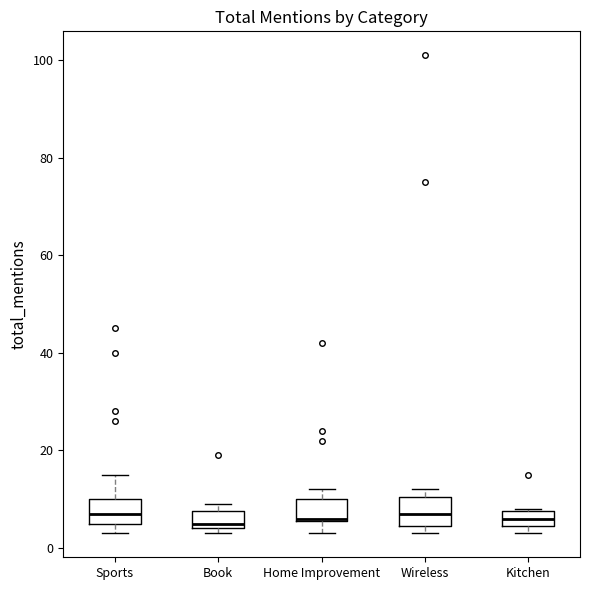

Reading left to right, transcribe this box plot: for each box, give where its median line is, the range the box spans, and where its two whiskers end, as read against the y-axis. The values are not printed on the chart, so give them approximately, as read against the axis.

Sports: median 8, box 6 to 10, whiskers 4 to 16
Book: median 6, box 4 to 8, whiskers 4 (just below the box's lower edge) to 10
Home Improvement: median 6, box 6 to 10, whiskers 4 to 12
Wireless: median 8, box 4 to 10, whiskers 4 (just below the box's lower edge) to 12
Kitchen: median 6, box 4 to 8, whiskers 4 (just below the box's lower edge) to 8